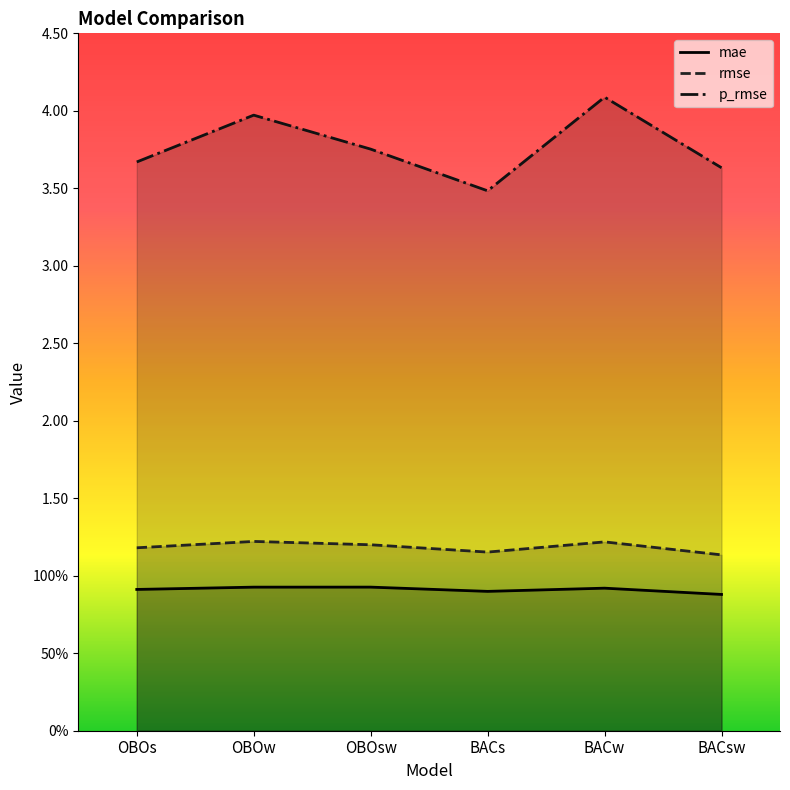

True or false: rmse and p_rmse cross at least once.

False